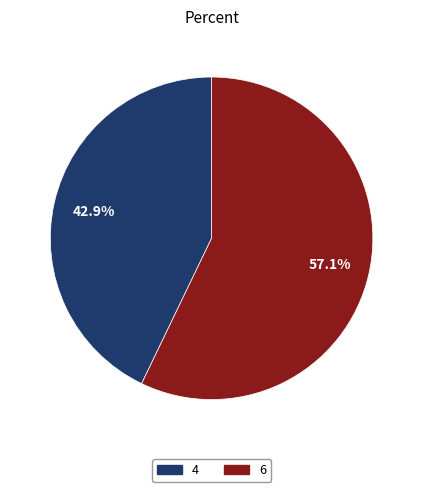

What is the smallest slice in the pie chart?

4